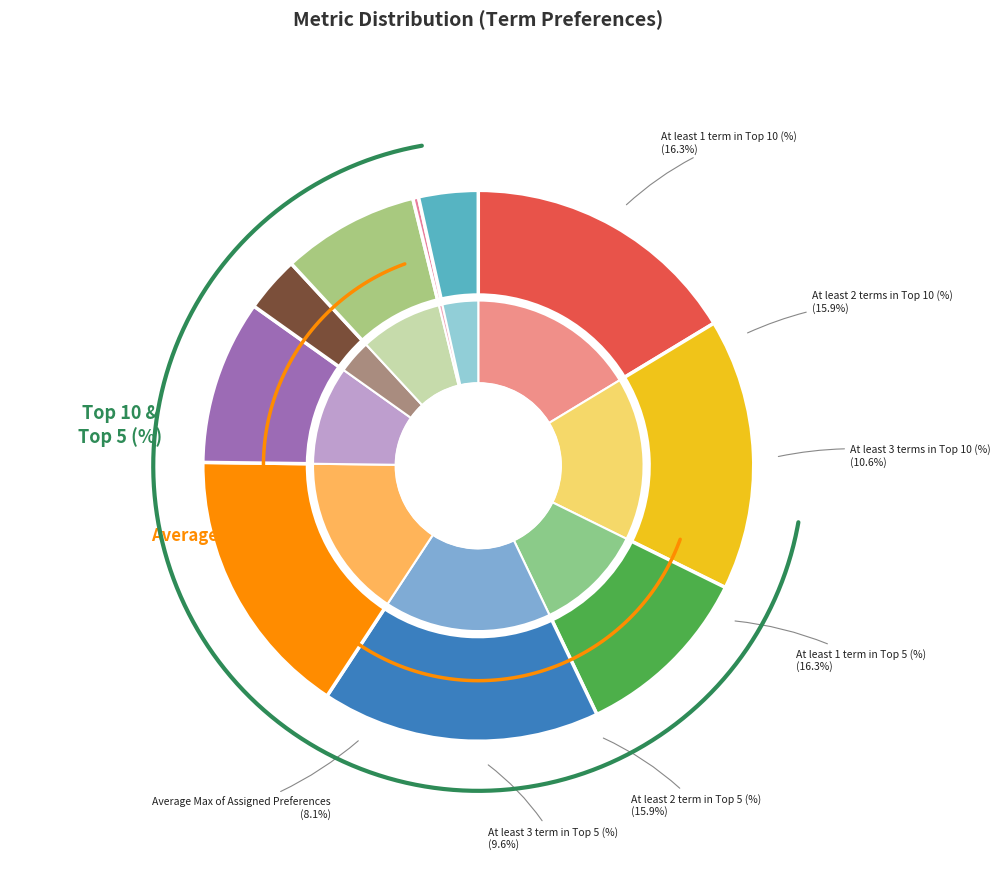

Which slice is the smallest?

Avg Min of
Assigned Preferences